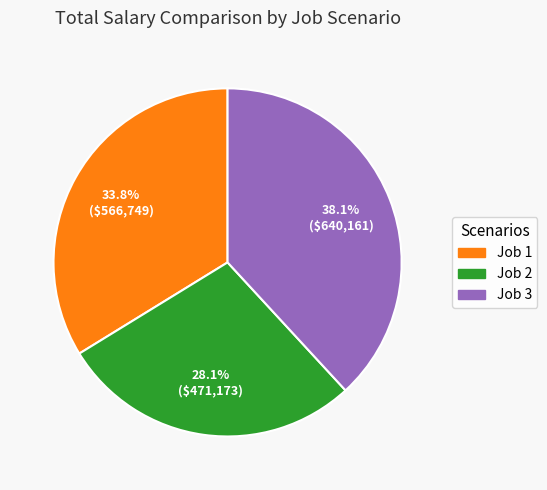

Is there any slice that represents more than half of the pie?

No